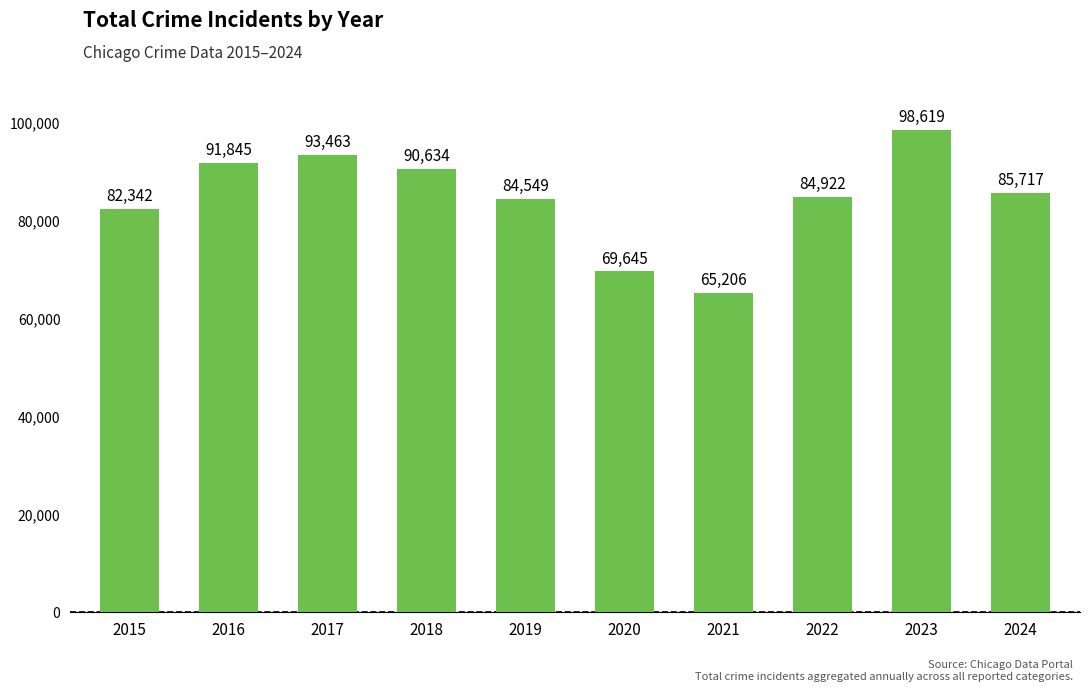

List the labels in order of value, largest first.

2023, 2017, 2016, 2018, 2024, 2022, 2019, 2015, 2020, 2021